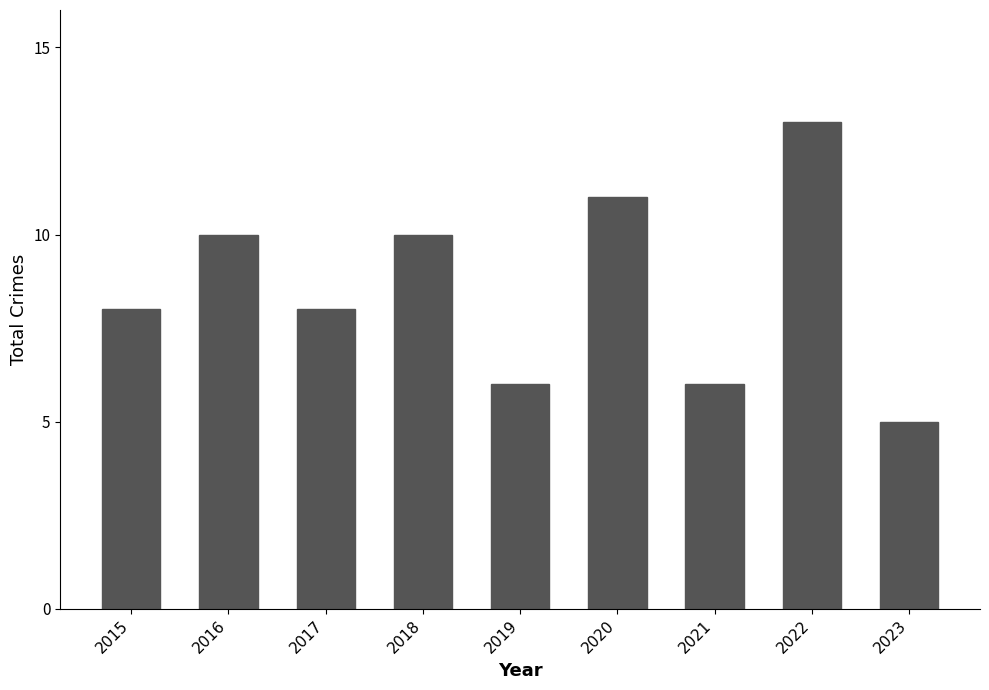

What is the sum of all values?

77